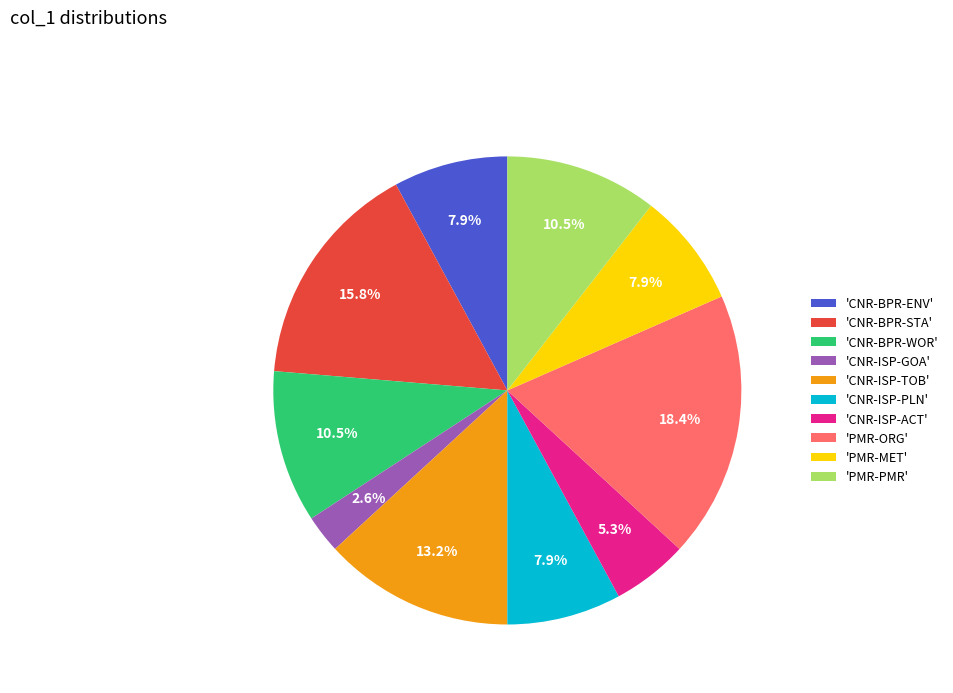

Which slice is the largest?

'PMR-ORG'